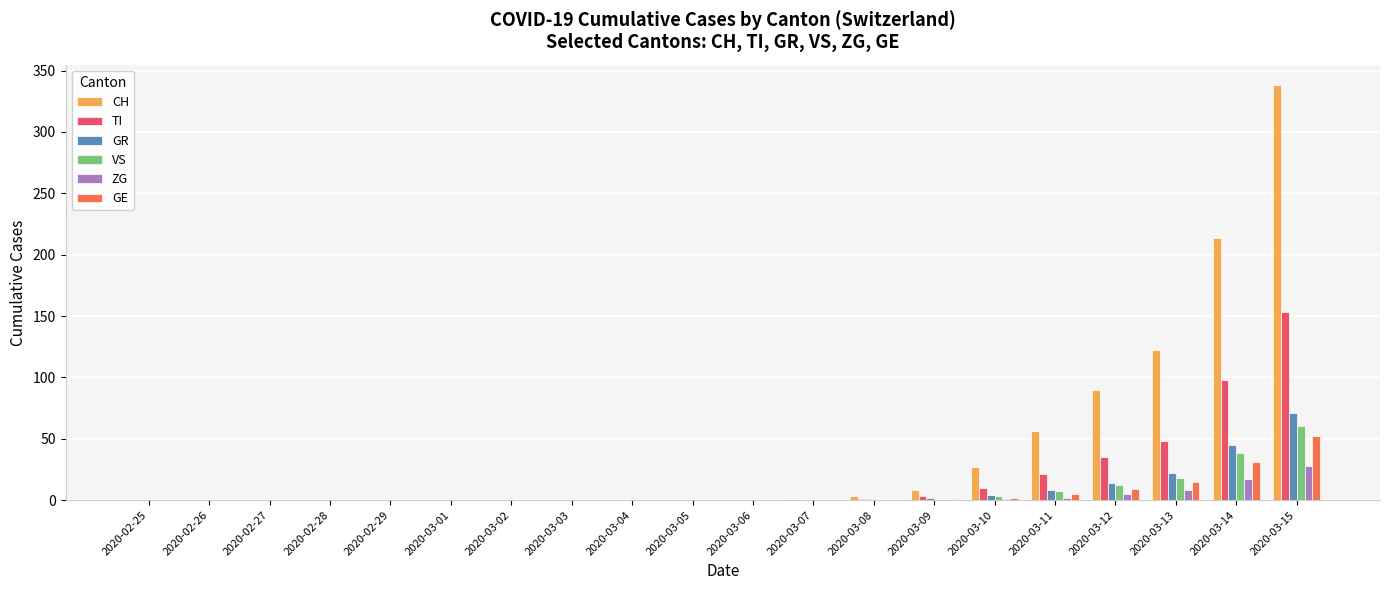

What is the maximum value for ZG?

28